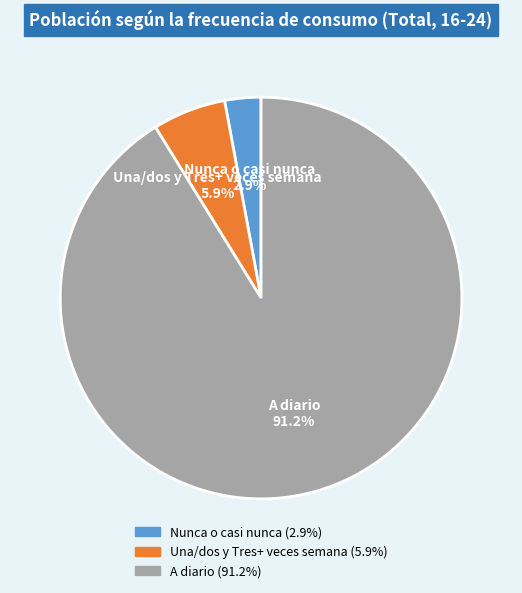

What percentage do A diario and Nunca o casi nunca together represent?

94.1%